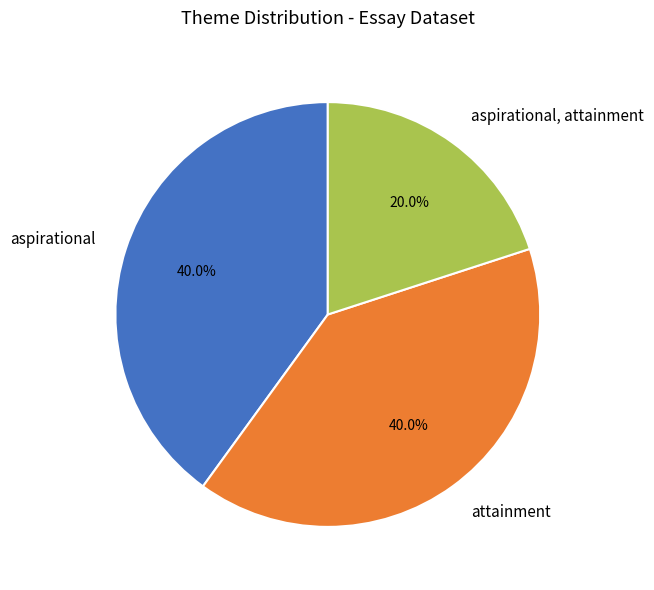

To the nearest percent, what portion does attainment represent?

40%